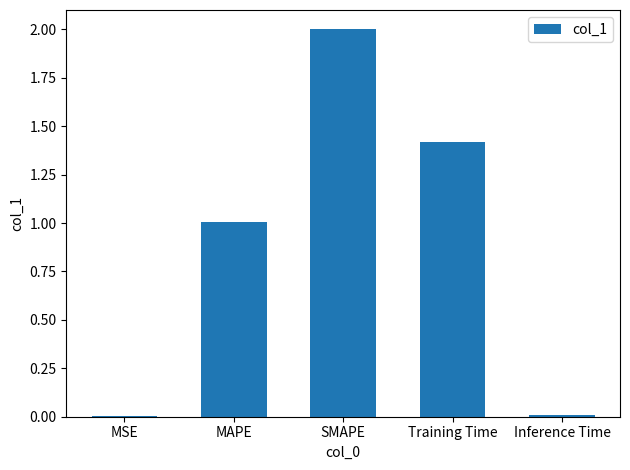

Which has a higher value, Training Time or Inference Time?

Training Time